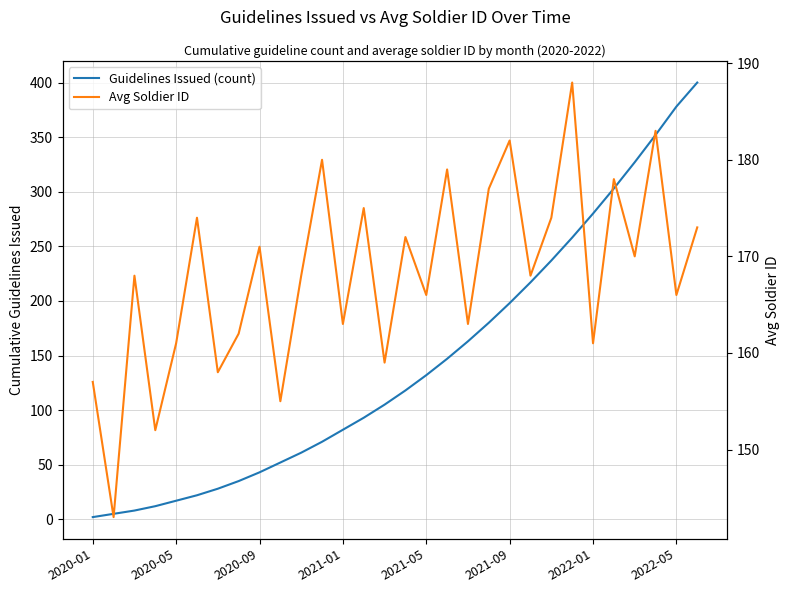

Is it true that Avg Soldier ID equals 177 at 19?

True